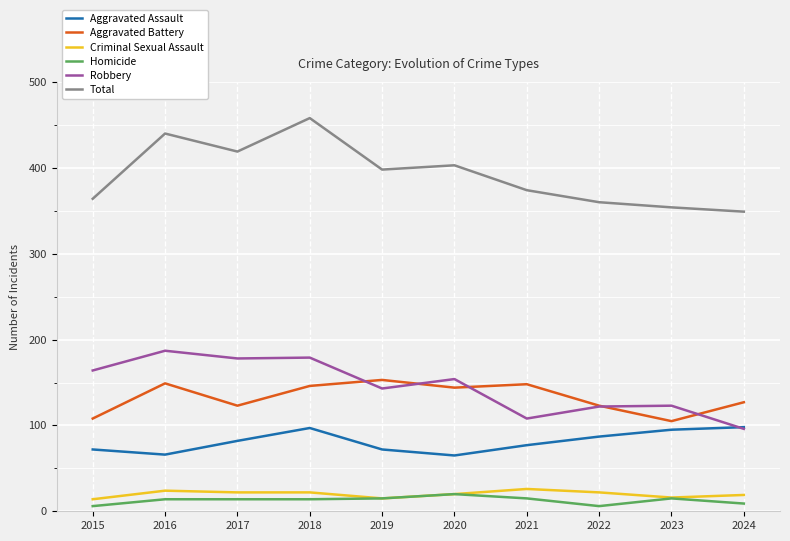

What is the lowest value of the Total series?

349